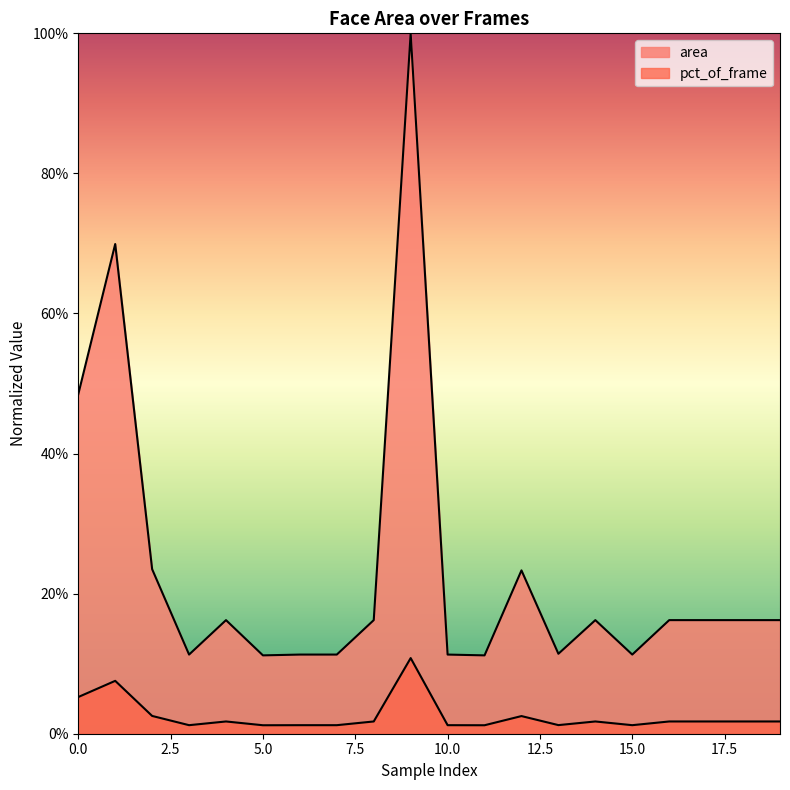

Reading left to right, list all the values displayed in this chart.

area: 0.5	0.7	0.2	0.1	0.2	0.1	0.1	0.1	0.2	1.0	0.1	0.1	0.2	0.1	0.2	0.1	0.2	0.2	0.2	0.2
pct_of_frame: 0.1	0.1	0.0	0.0	0.0	0.0	0.0	0.0	0.0	0.1	0.0	0.0	0.0	0.0	0.0	0.0	0.0	0.0	0.0	0.0